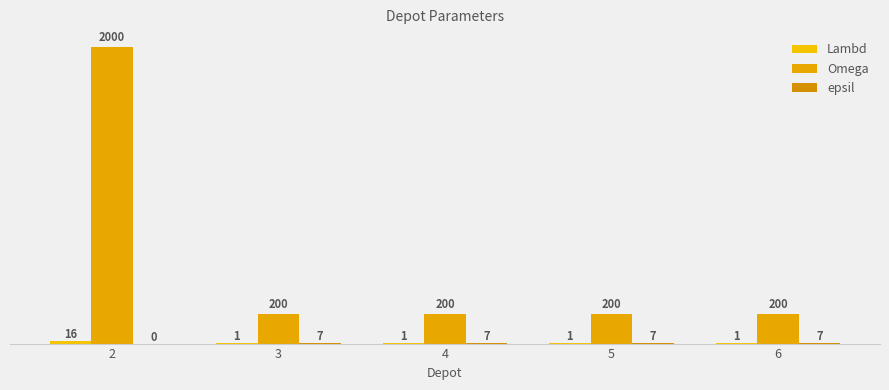

The value of Lambd at 2 is 16. True or false?

True